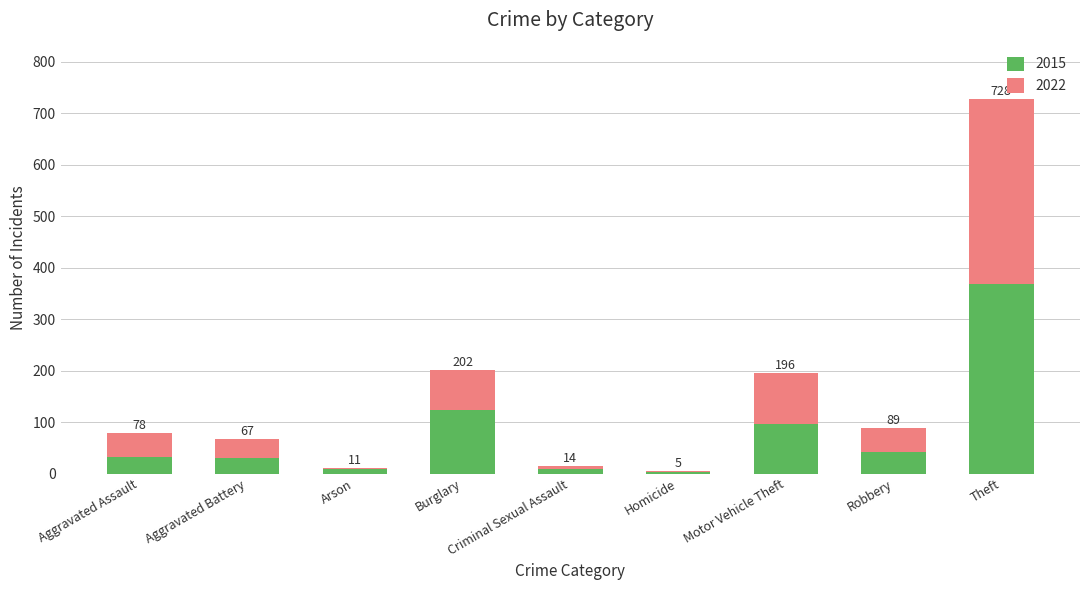

What are all the series names shown in the legend?

2015, 2022